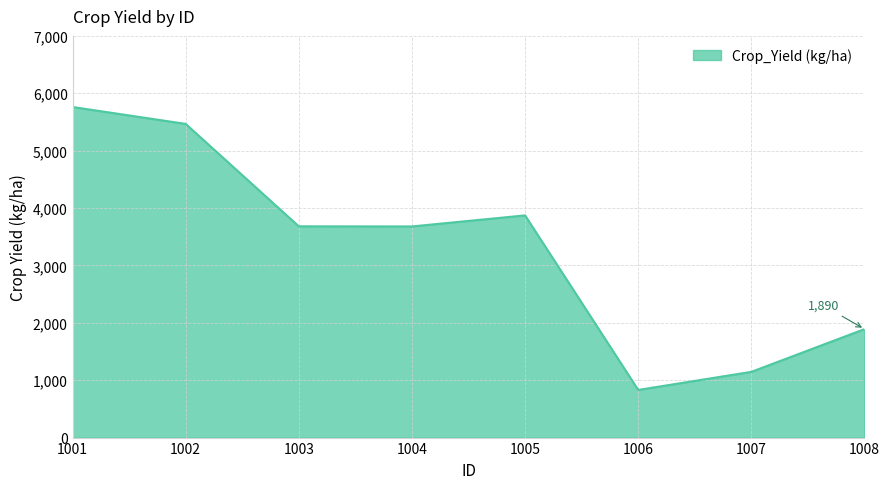

What is the difference between the maximum and minimum values?

4930.4